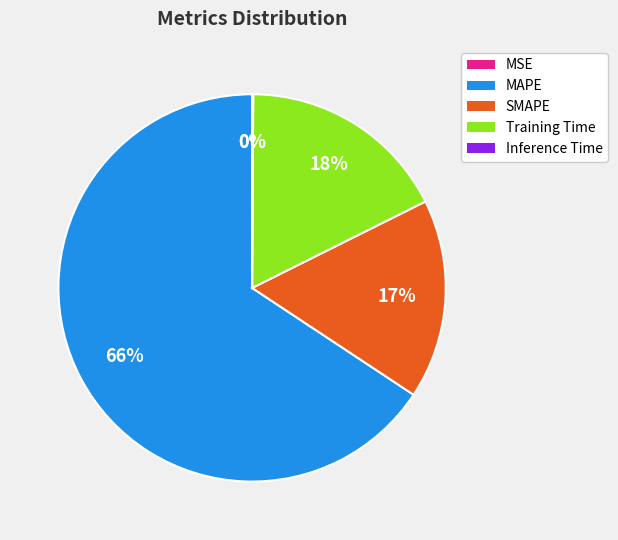

Which slice is the smallest?

MSE